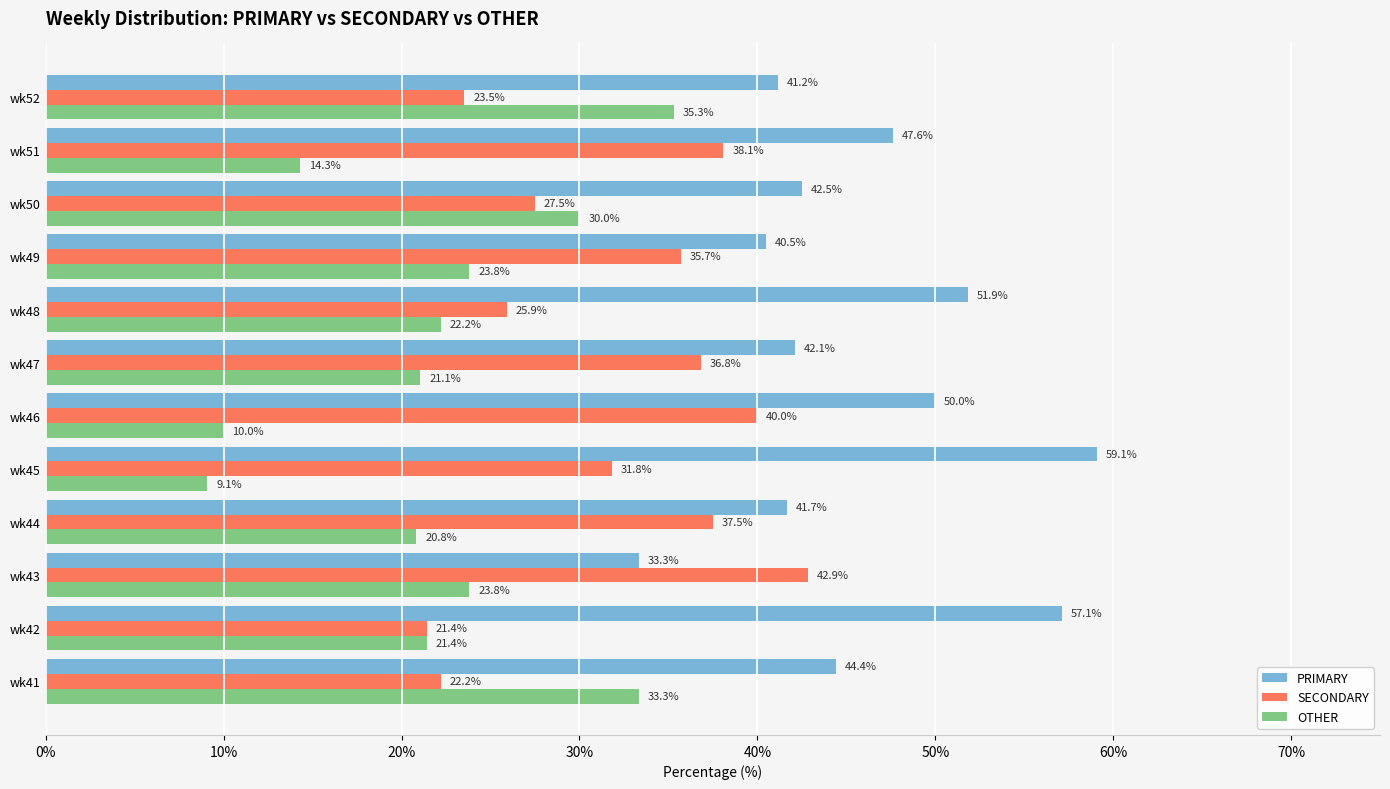

What is the sum of all OTHER values?

265.2